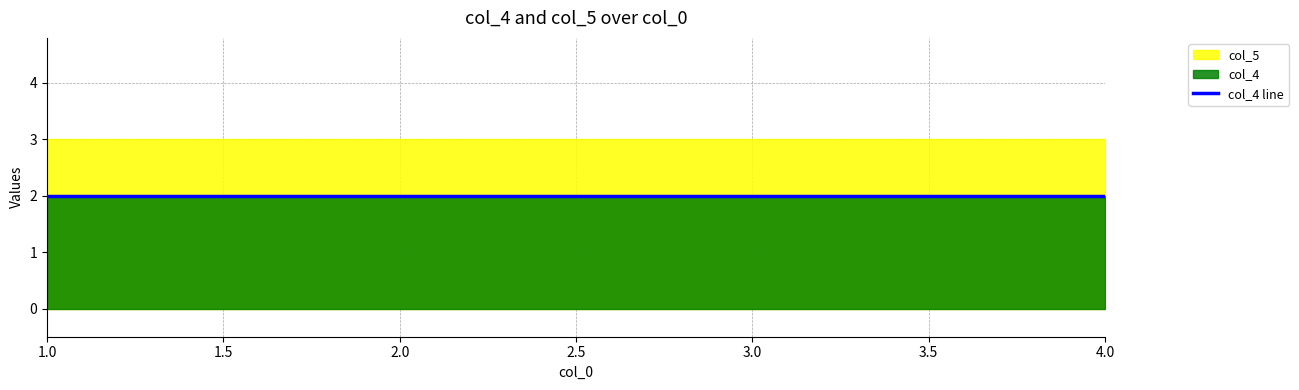

Reading left to right, list all the values displayed in this chart.

col_4: 1=2	2=2	3=2	4=2
col_5: 1=3	2=3	3=3	4=3